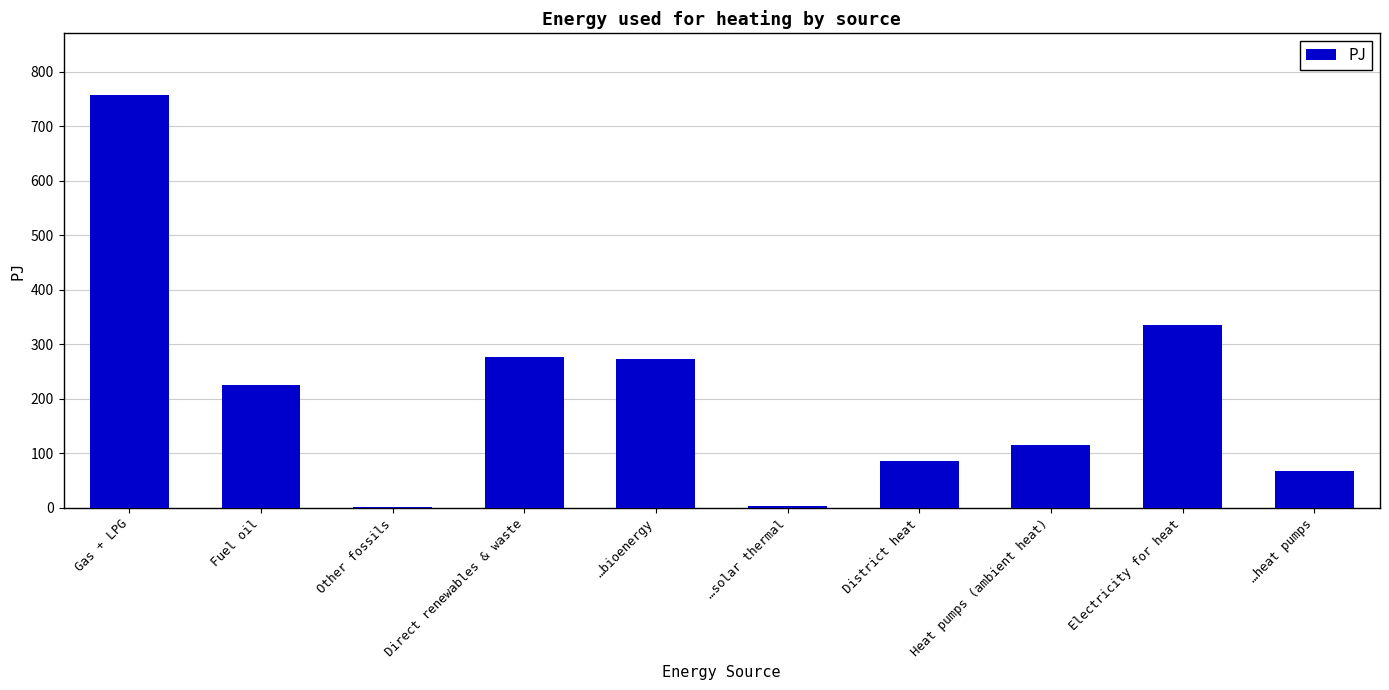

At which category does the chart reach its peak across all series?

Gas + LPG